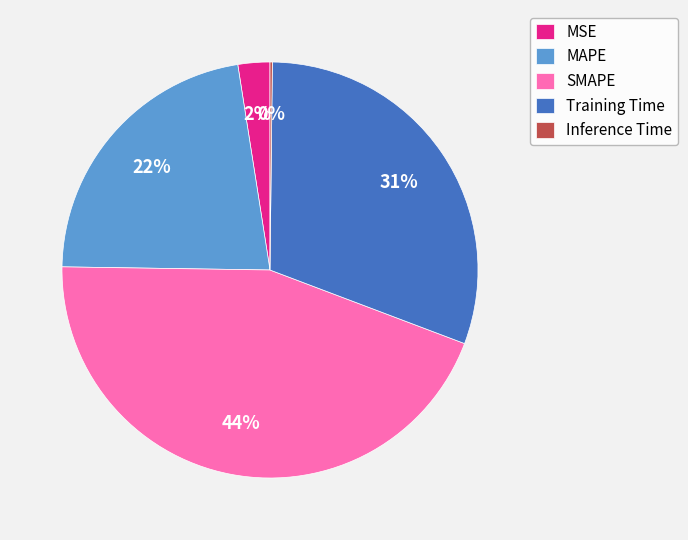

Which slice is the largest?

SMAPE